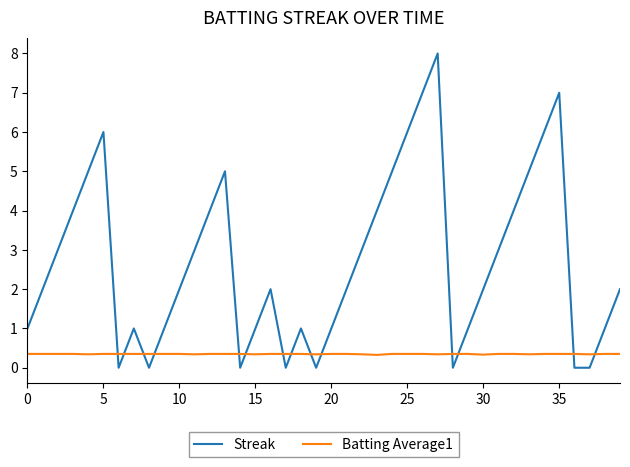

What is the average value of the Streak series?

2.7